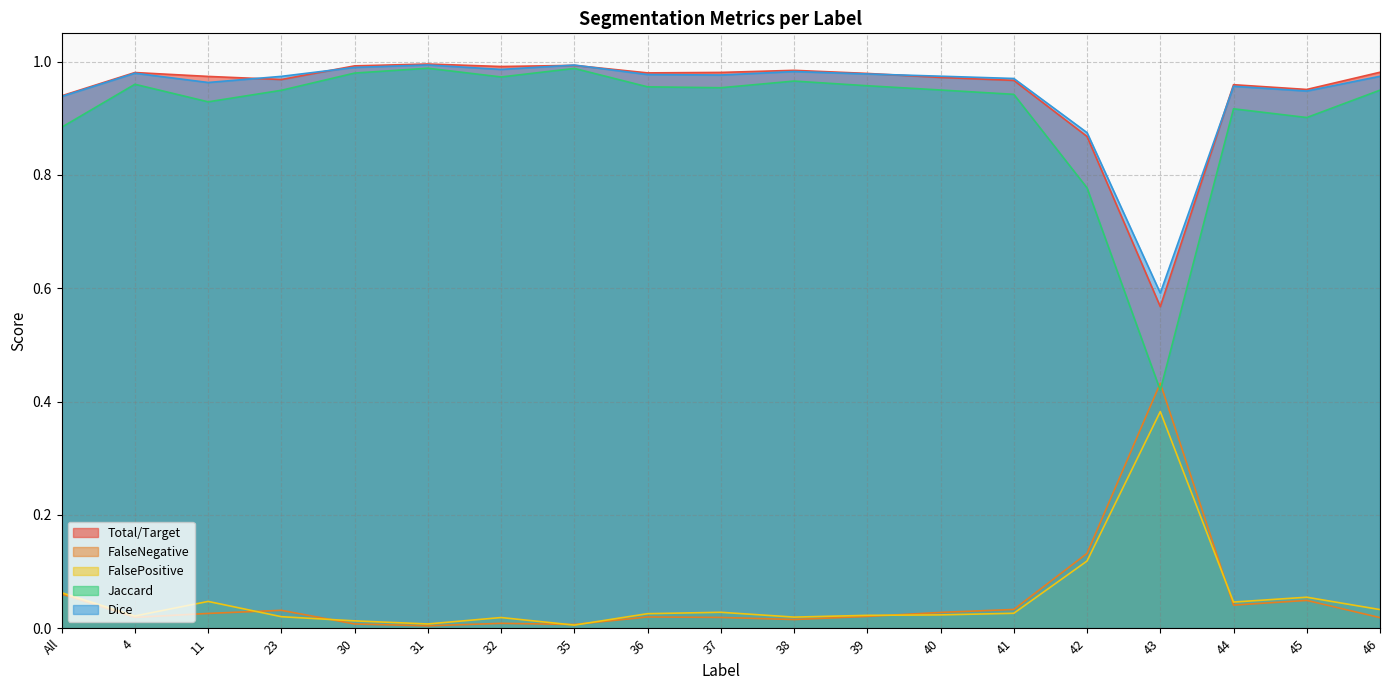

Which category has the lowest value in the Dice series?

43